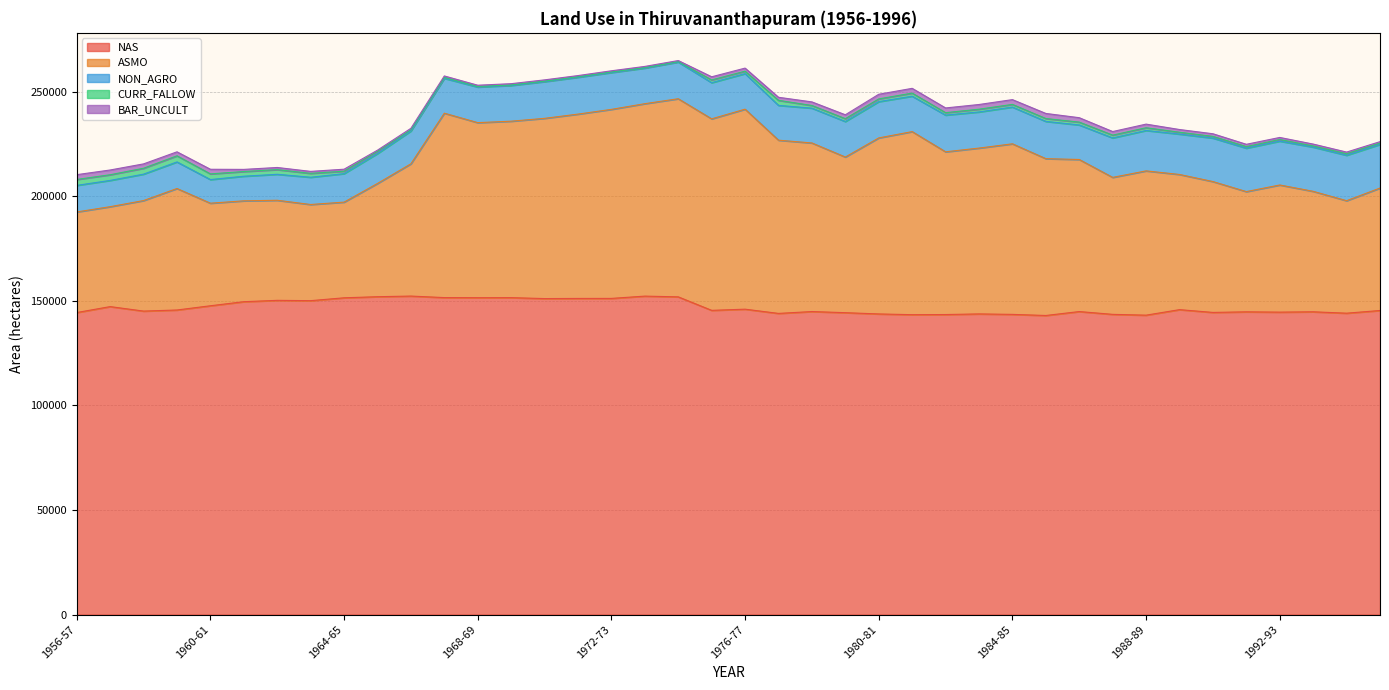

What is the difference between the highest and lowest values at 1960-61?

145458